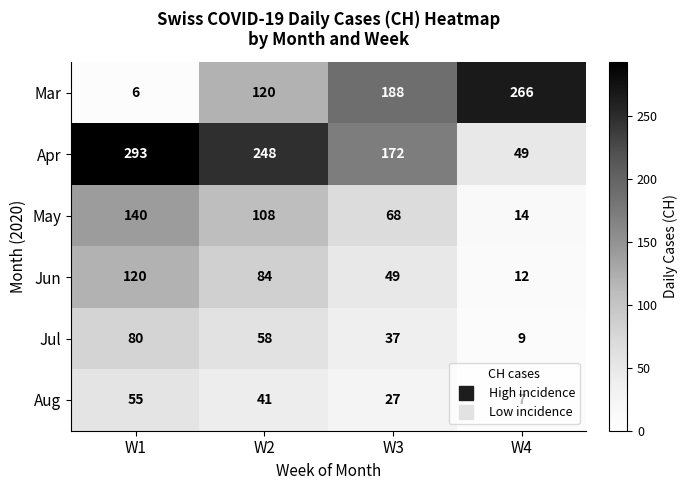

What is the sum of the Jul values at W2 and W4?

67